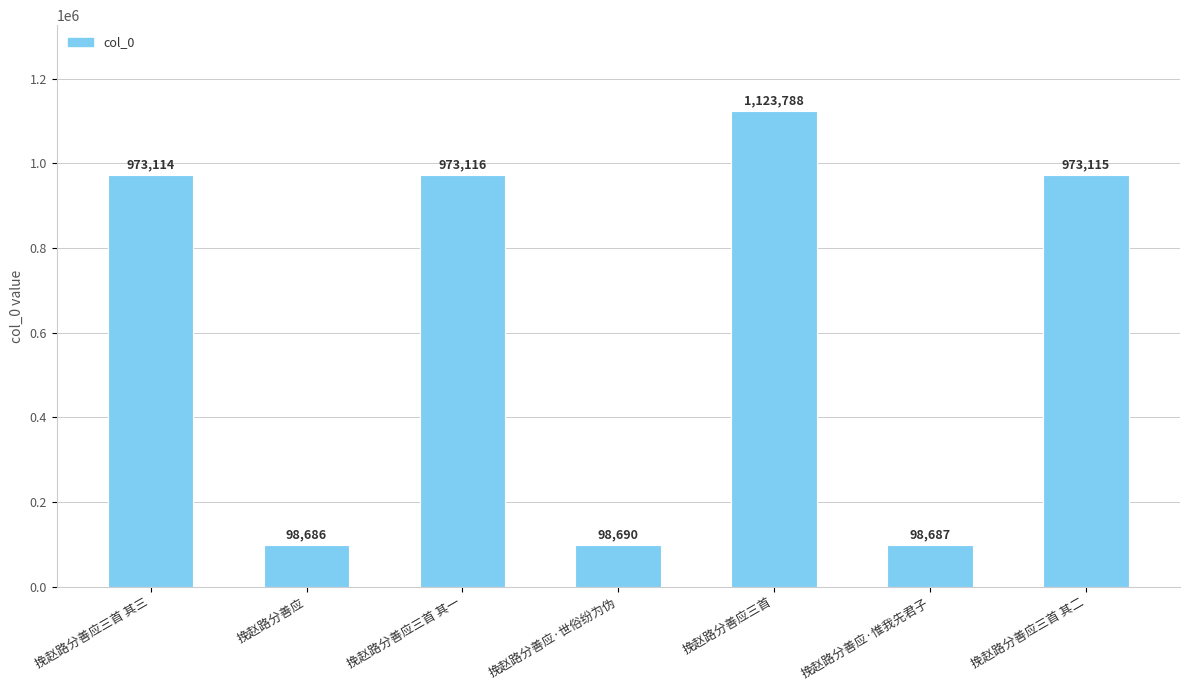

What is the difference between the maximum and minimum values?

1025102